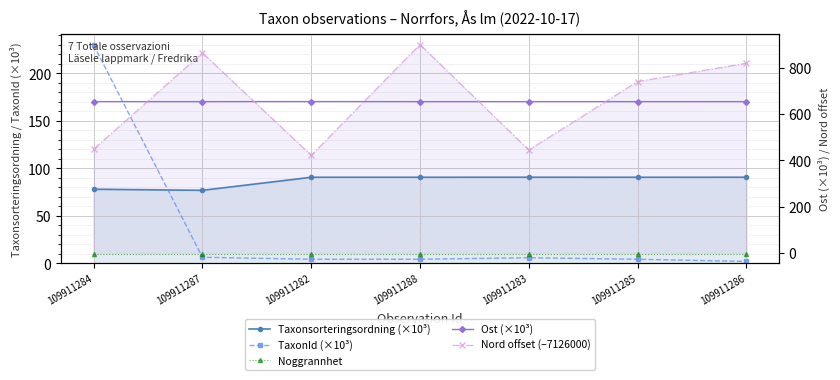

What position from the left is 109911285?

6